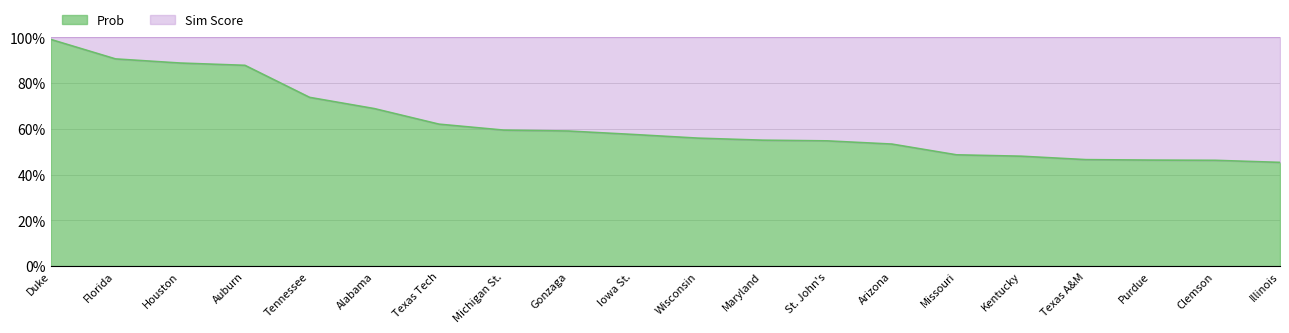

Reading left to right, list all the values displayed in this chart.

Duke=1.0	Florida=0.9	Houston=0.9	Auburn=0.9	Tennessee=0.7	Alabama=0.7	Texas Tech=0.6	Michigan St.=0.6	Gonzaga=0.6	Iowa St.=0.6	Wisconsin=0.6	Maryland=0.6	St. John's=0.5	Arizona=0.5	Missouri=0.5	Kentucky=0.5	Texas A&M=0.5	Purdue=0.5	Clemson=0.5	Illinois=0.5